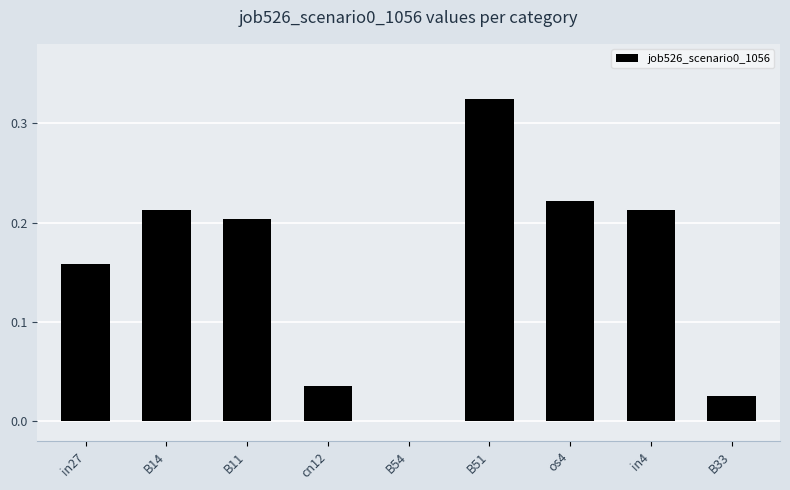

What is the change in value from cn12 to in4?

+0.2